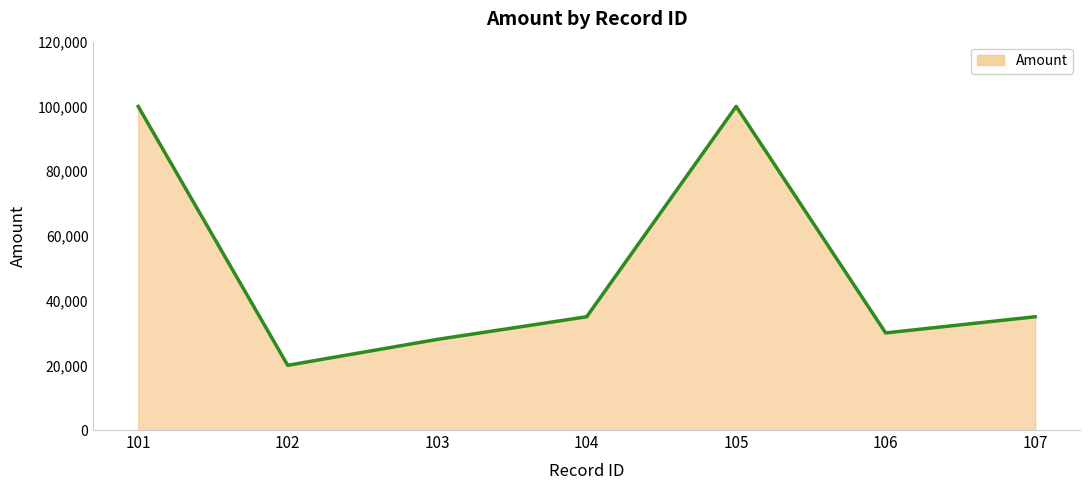

How many points are higher than both their immediate neighbors (excluding endpoints)?

1